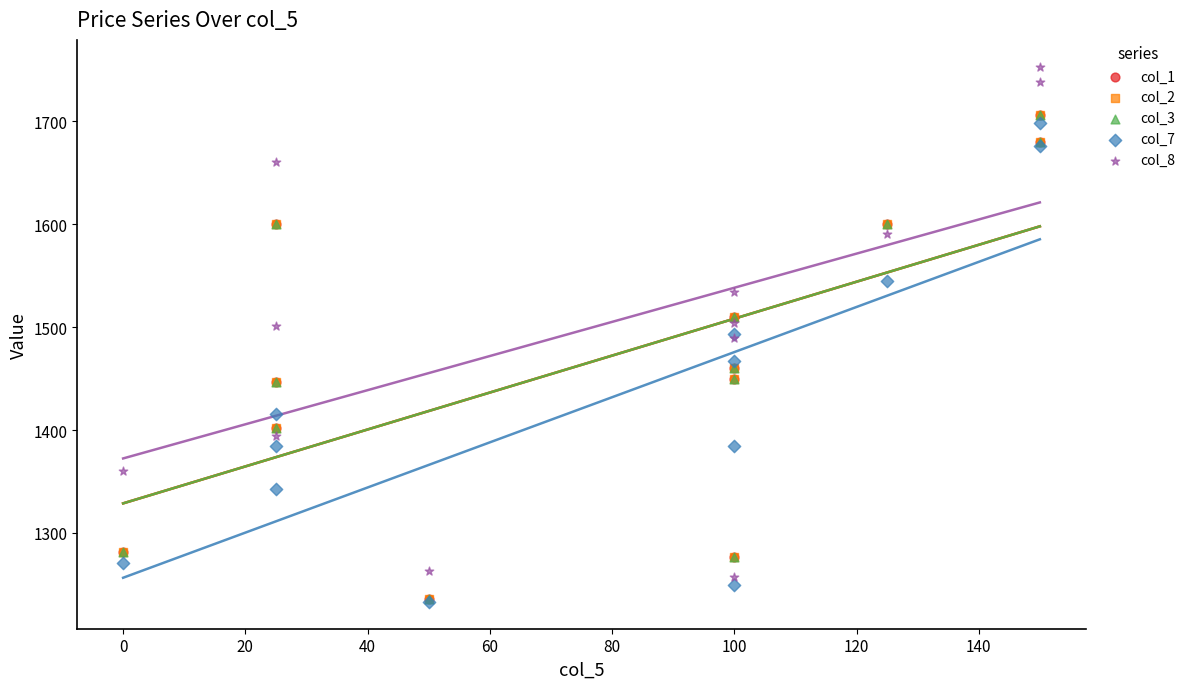

What are all the series names shown in the legend?

col_1, col_2, col_3, col_7, col_8